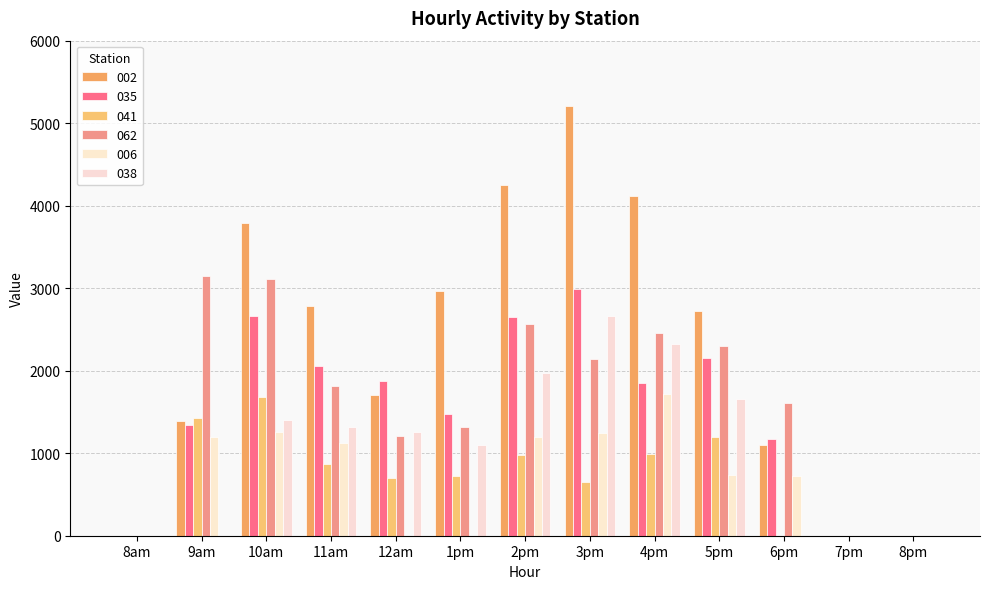

How many groups of bars are there?

13